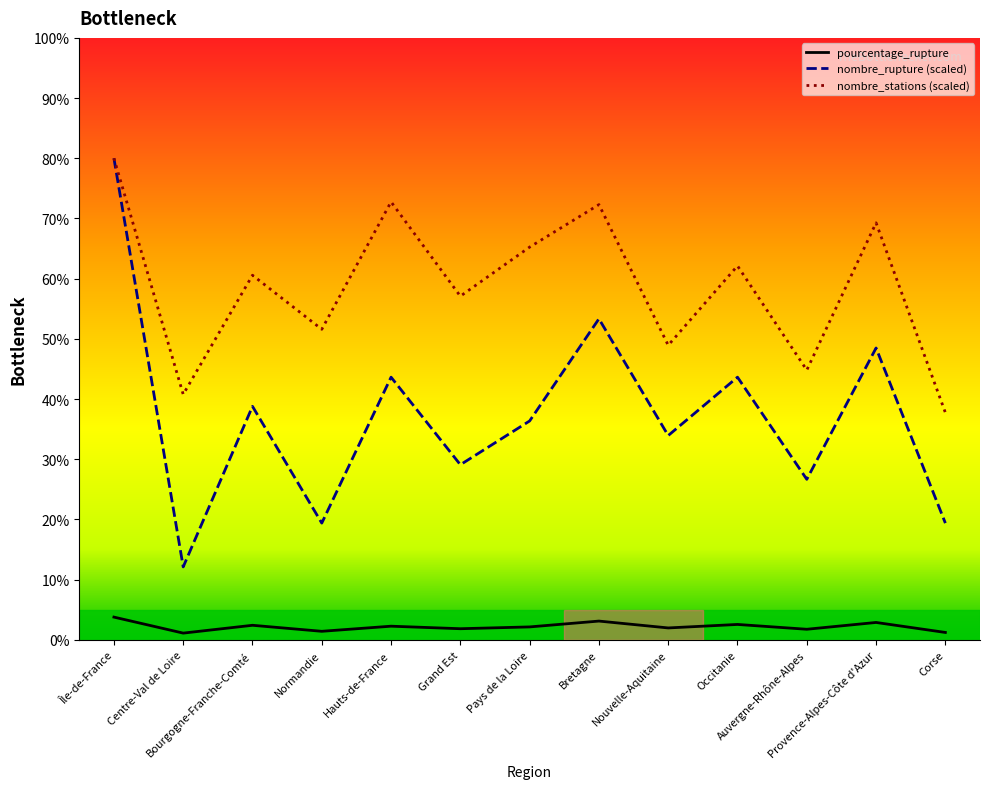

Which category has the highest value in the nombre_stations series?

Île-de-France